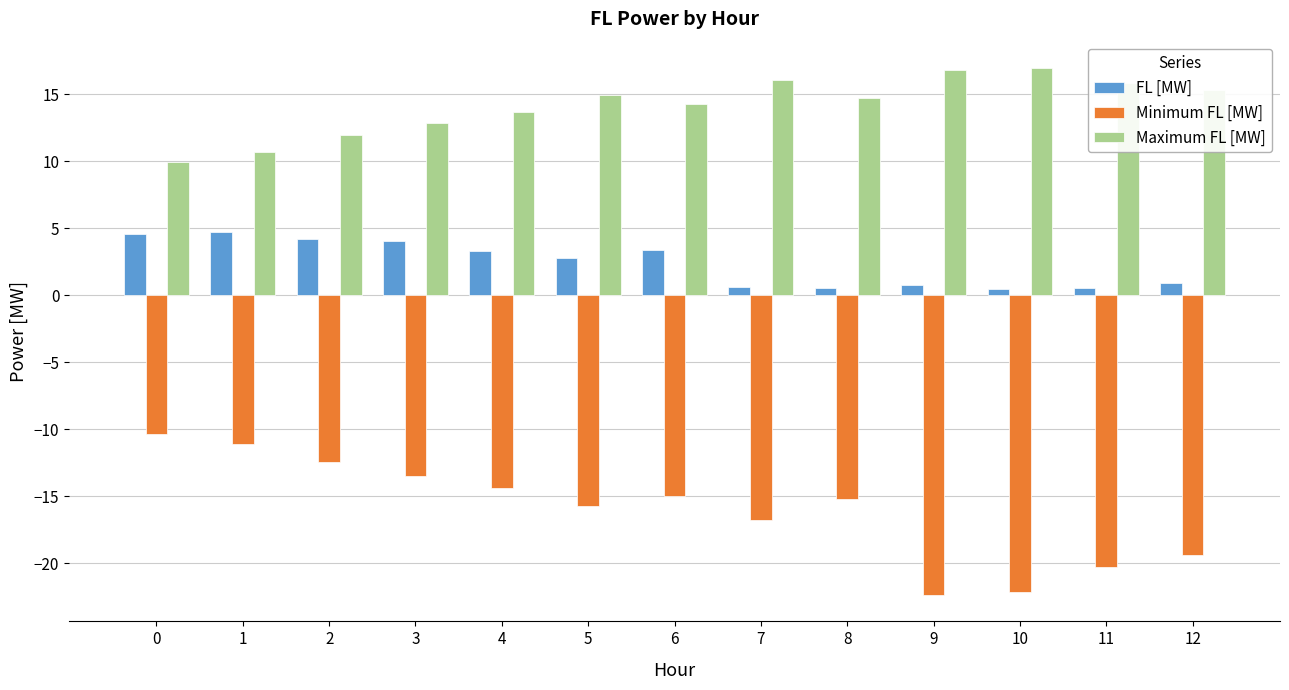

What is the value of the FL [MW] bar at the 2nd from the left?

4.7